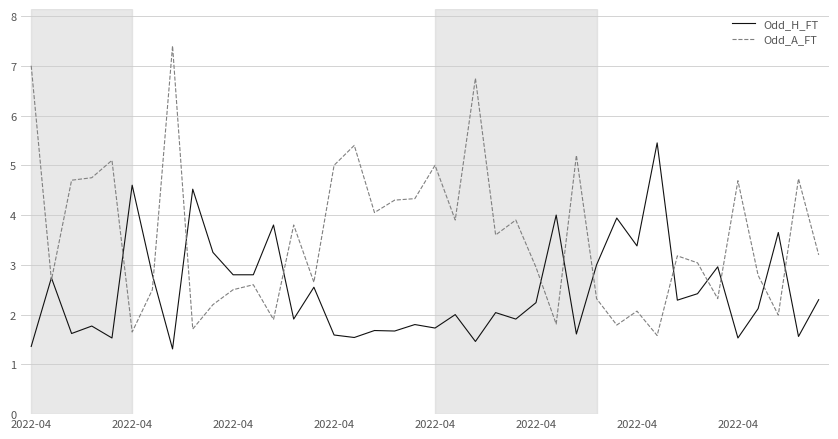

Which series has the widest spread of values?

Odd_A_FT